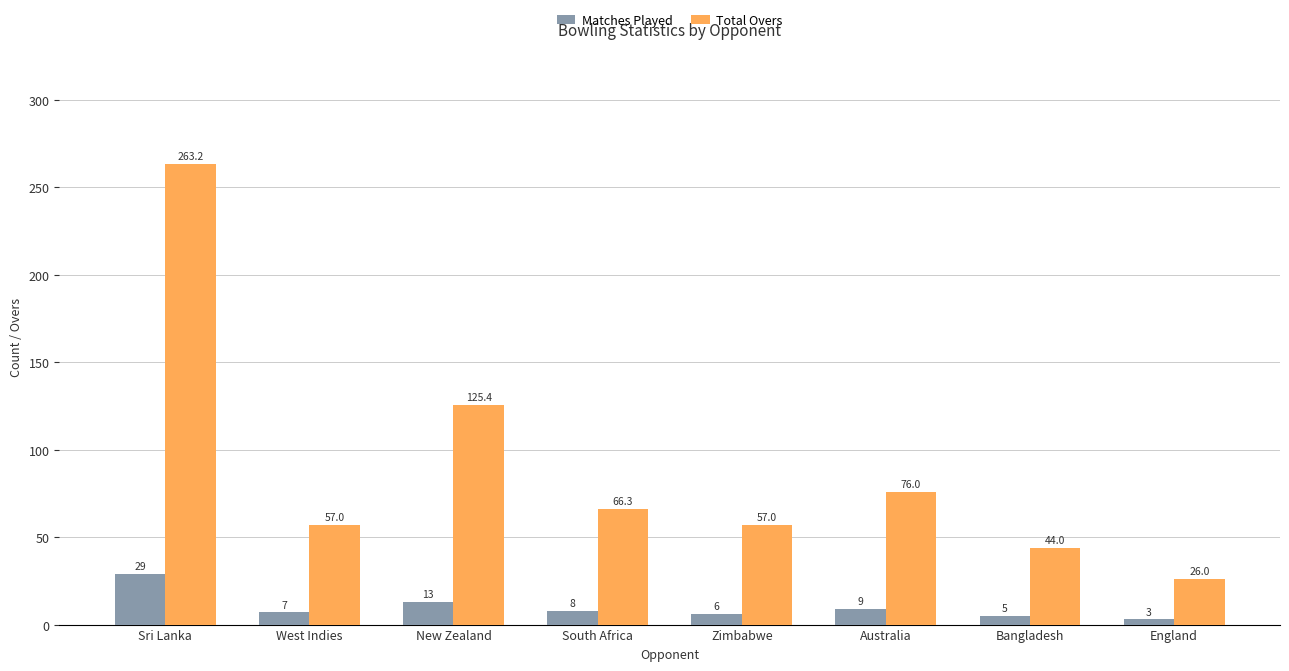

Which series has the largest total across all categories?

Total Overs